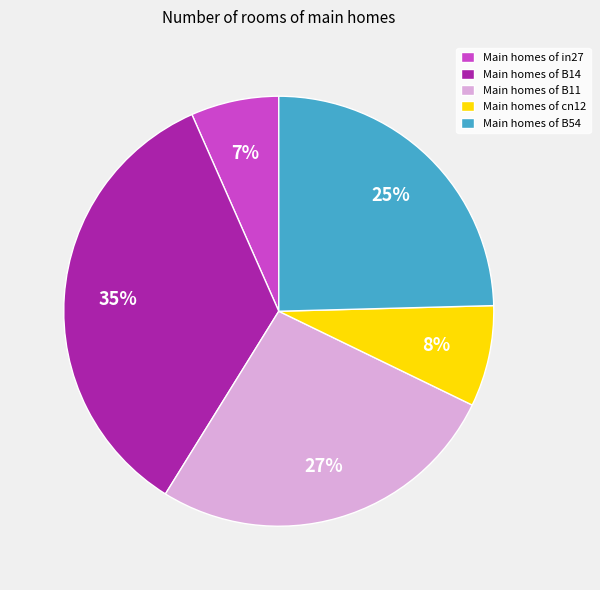

True or false: Main homes of B54 accounts for 18% of the total.

False